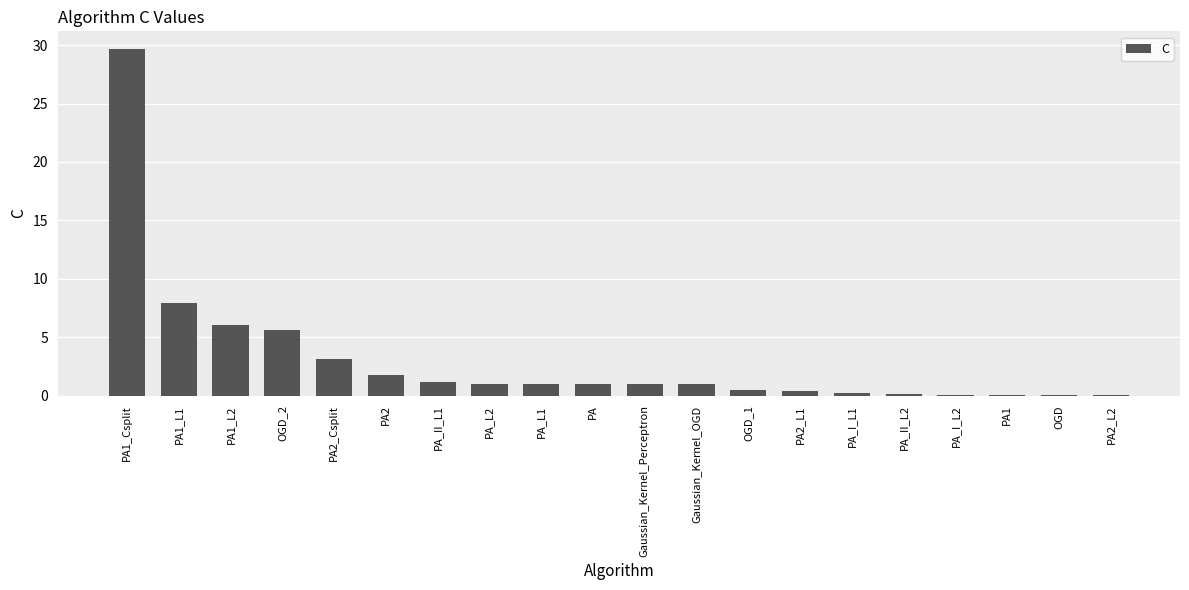

Between PA1_L1 and PA1_Csplit, which is larger?

PA1_Csplit